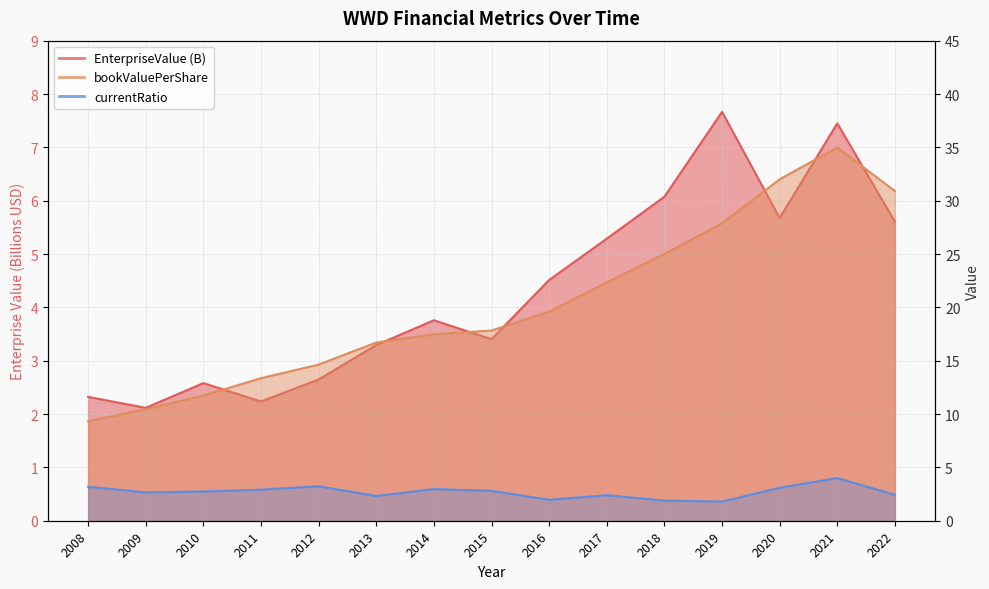

Read the bookValuePerShare value at 2010.

11.7